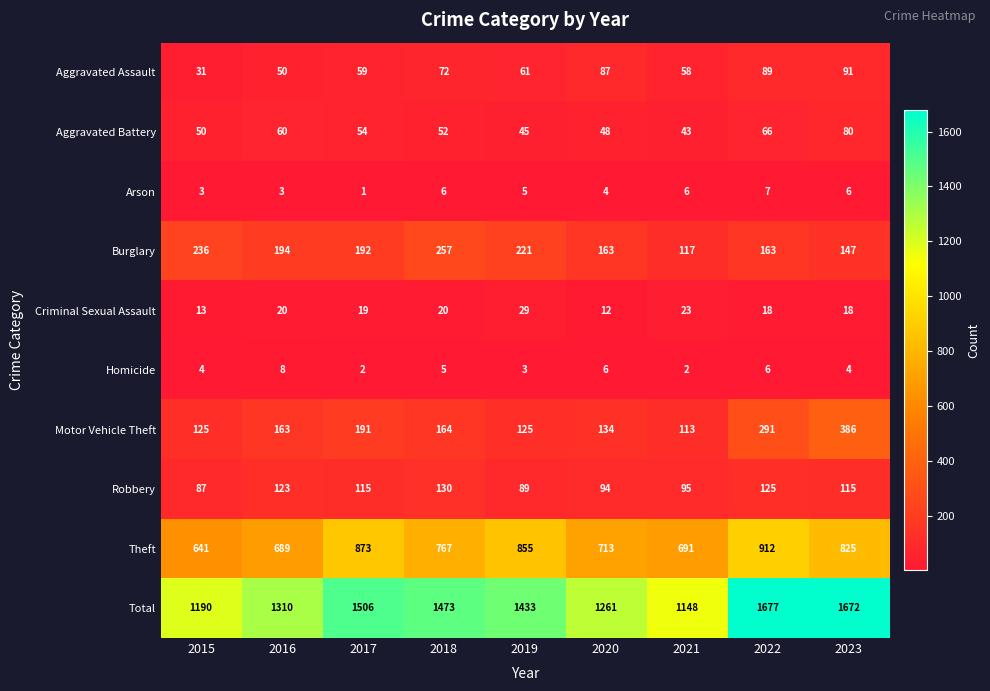

What is the total value across all series at 2019?

2866